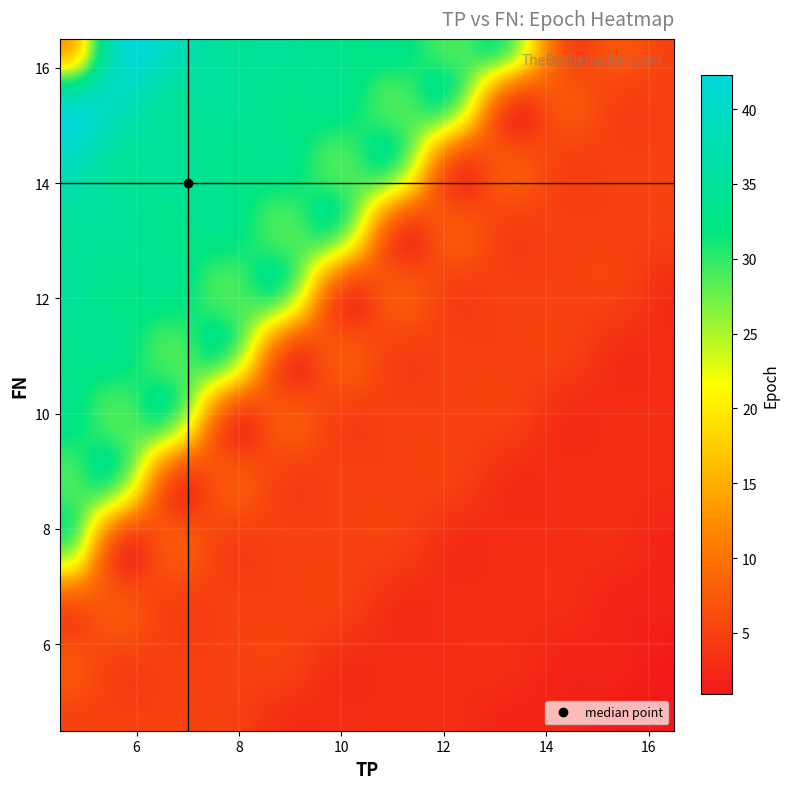

How many values in the 0 series exceed 10?

9